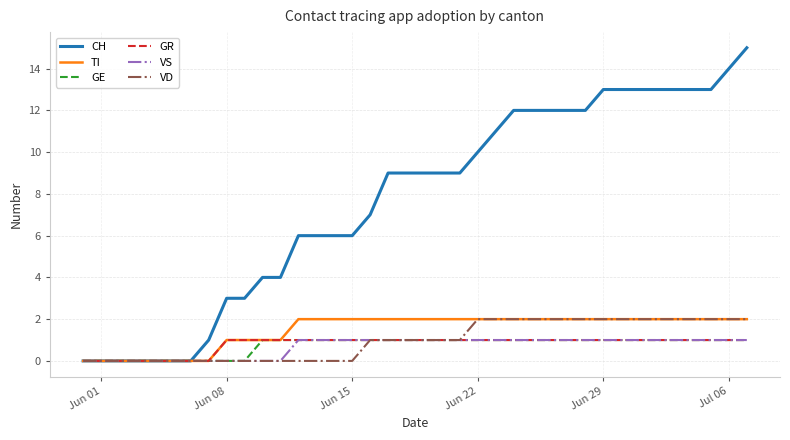

What are all the series names shown in the legend?

CH, TI, GE, GR, VS, VD